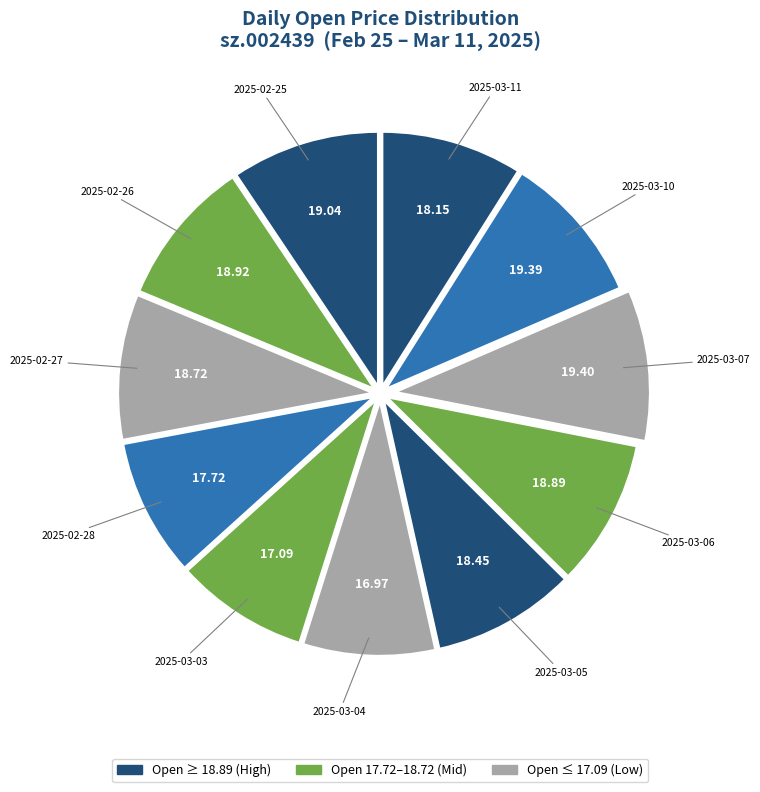

How many slices are in this pie chart?

11